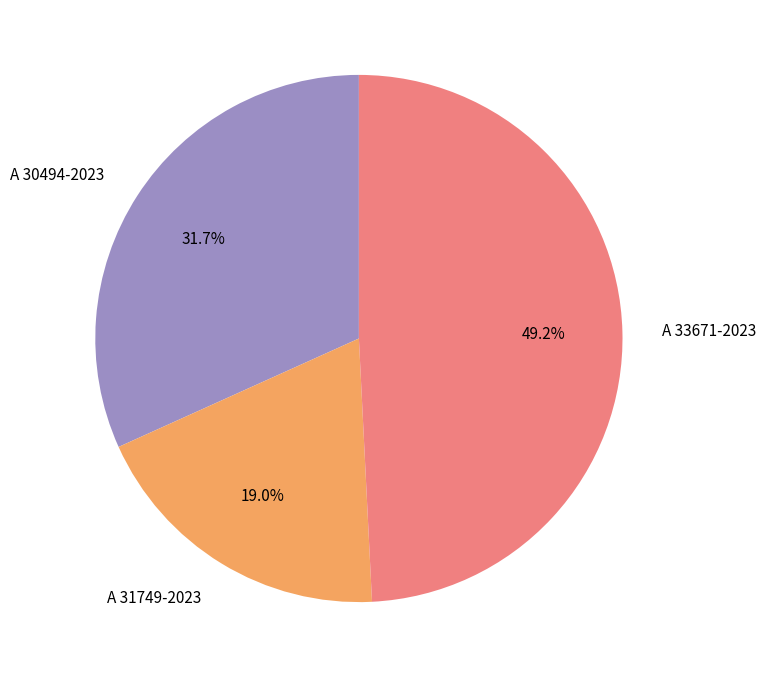

To the nearest percent, what percentage of the pie is A 33671-2023?

49%